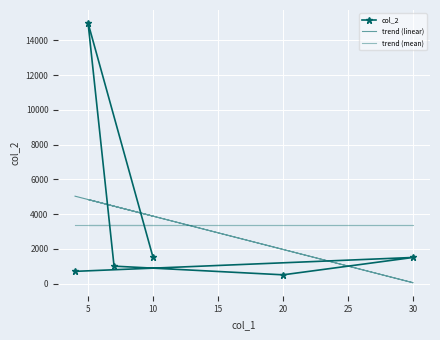

What is the value of the col_2 point at the 3rd from the left?

1000.0